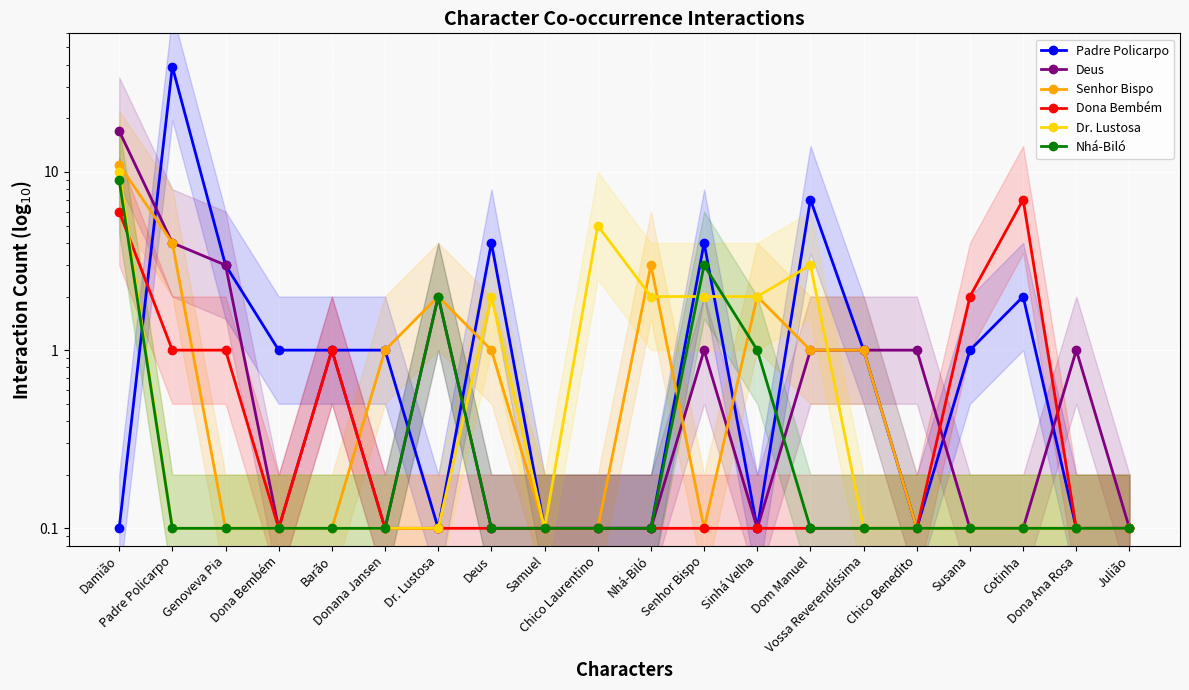

How many intersections are there between Deus and Dr. Lustosa?

2